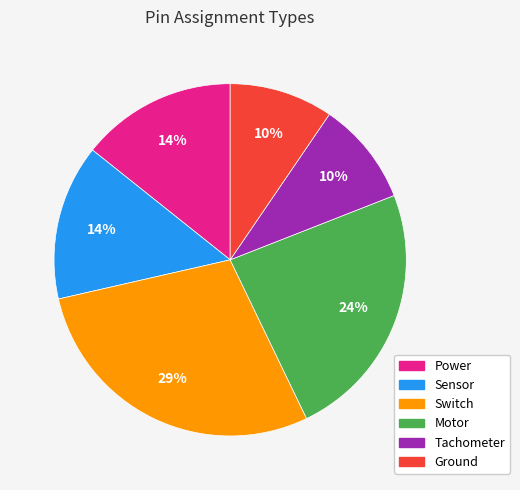

Is Power the majority of the pie?

No